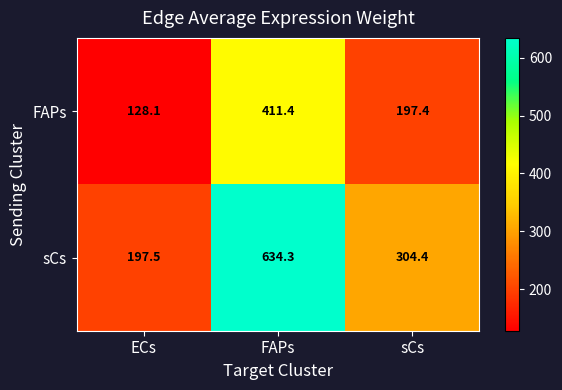

What is the sum of the FAPs values at FAPs and sCs?

608.8